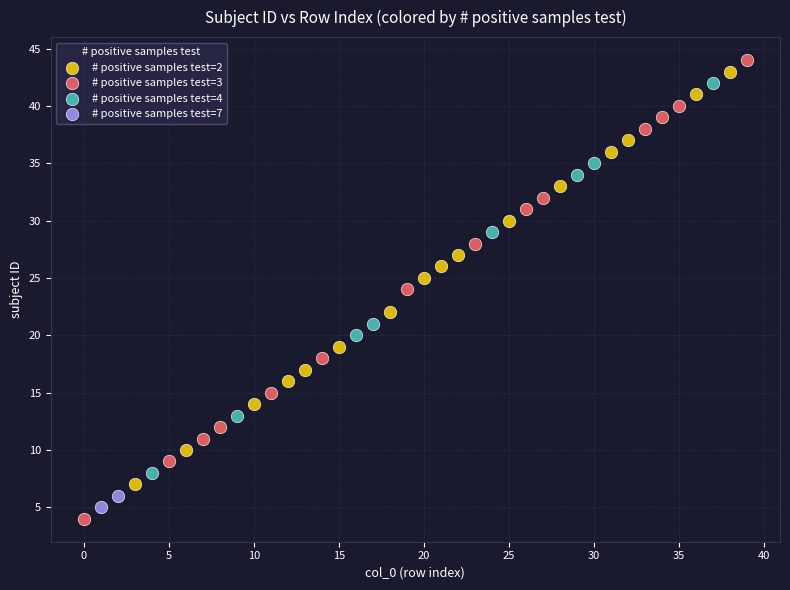

What are all the series names shown in the legend?

# positive samples test=2, # positive samples test=3, # positive samples test=4, # positive samples test=7